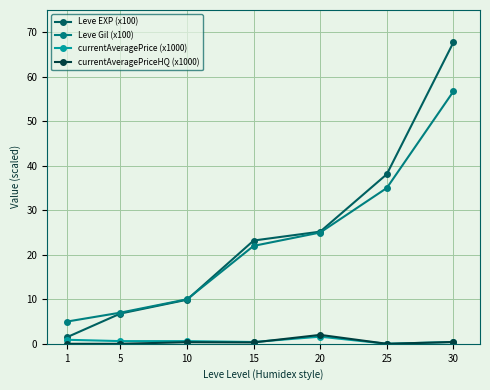

What is the difference between the maximum and minimum values in the Leve Gil (x100) series?

51.7